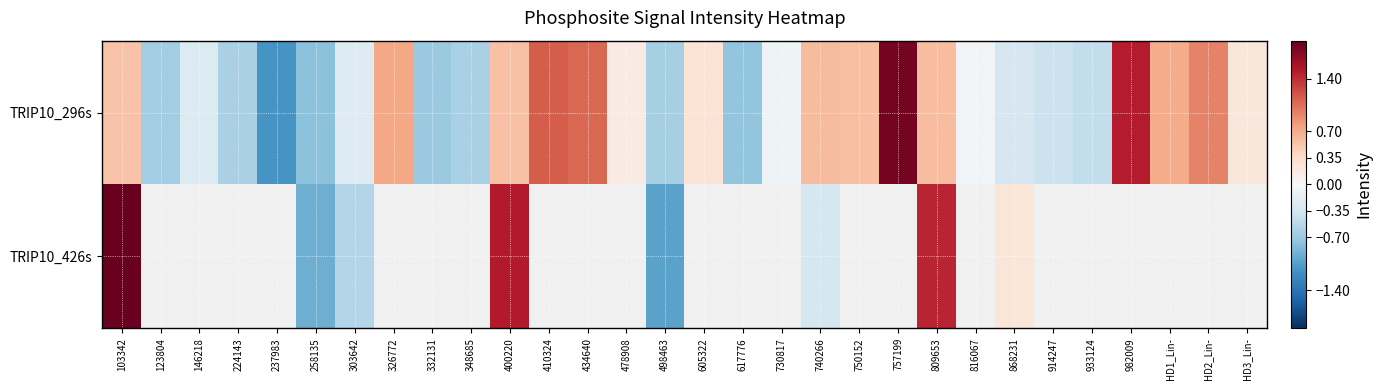

Which series has the largest total across all categories?

TRIP10_296s